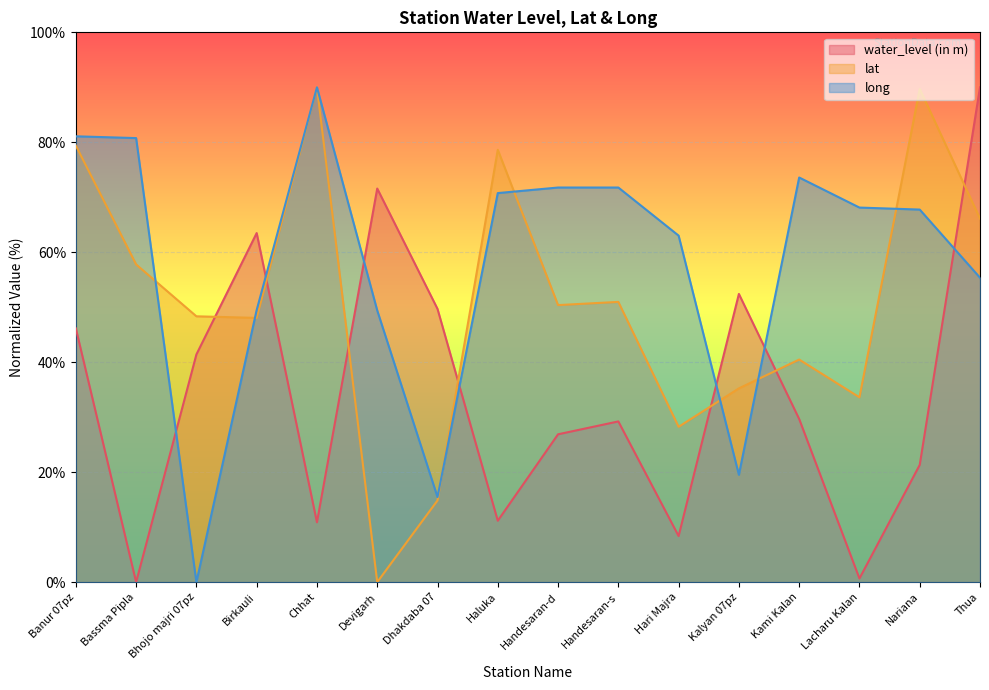

Between which two adjacent categories do lat and long first intersect?

Bassma Pipla and Bhojo majri 07pz